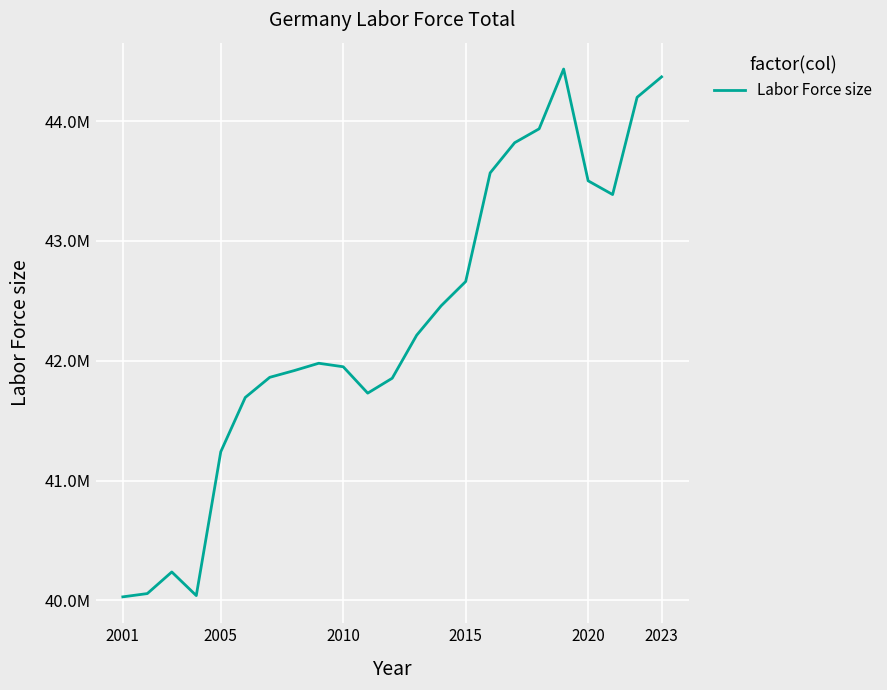

Which label corresponds to the smallest value in the chart?

2001